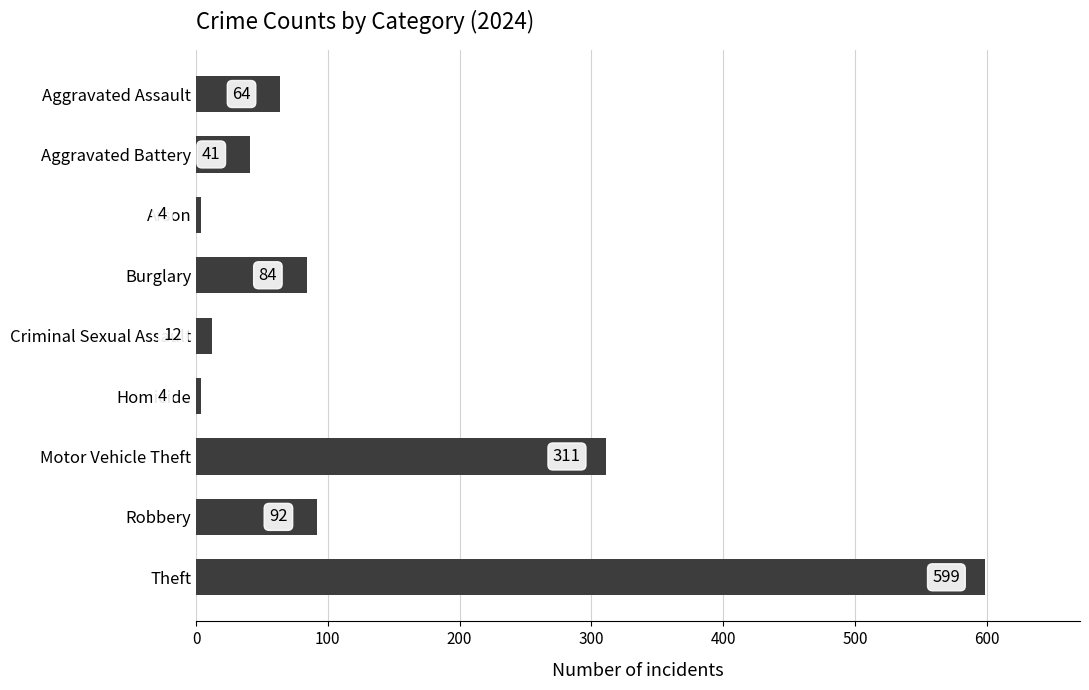

What is the smallest value displayed?

4